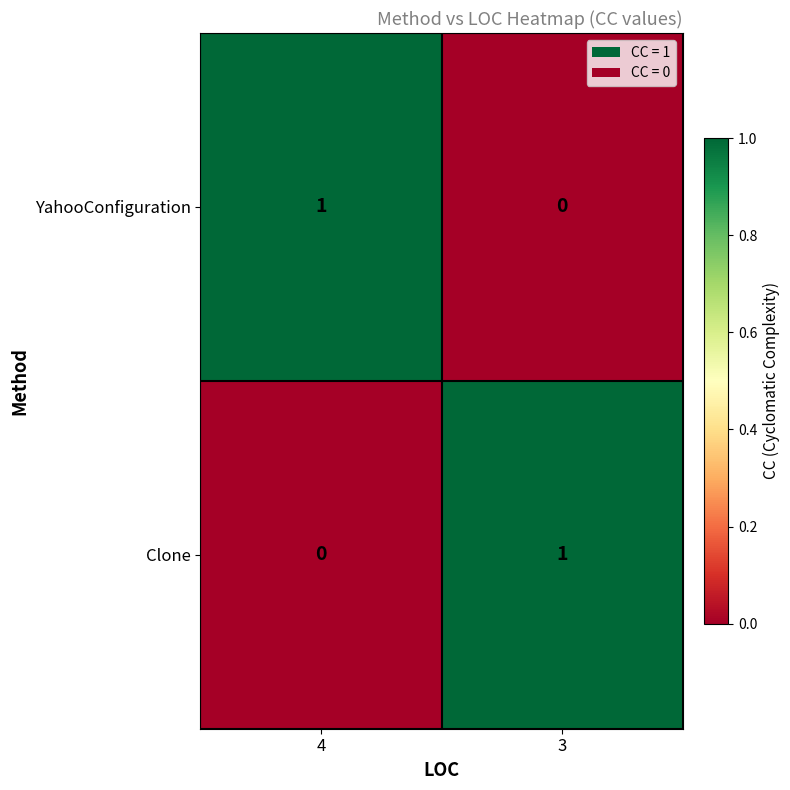

Rank the categories by Clone value from lowest to highest.

4, 3